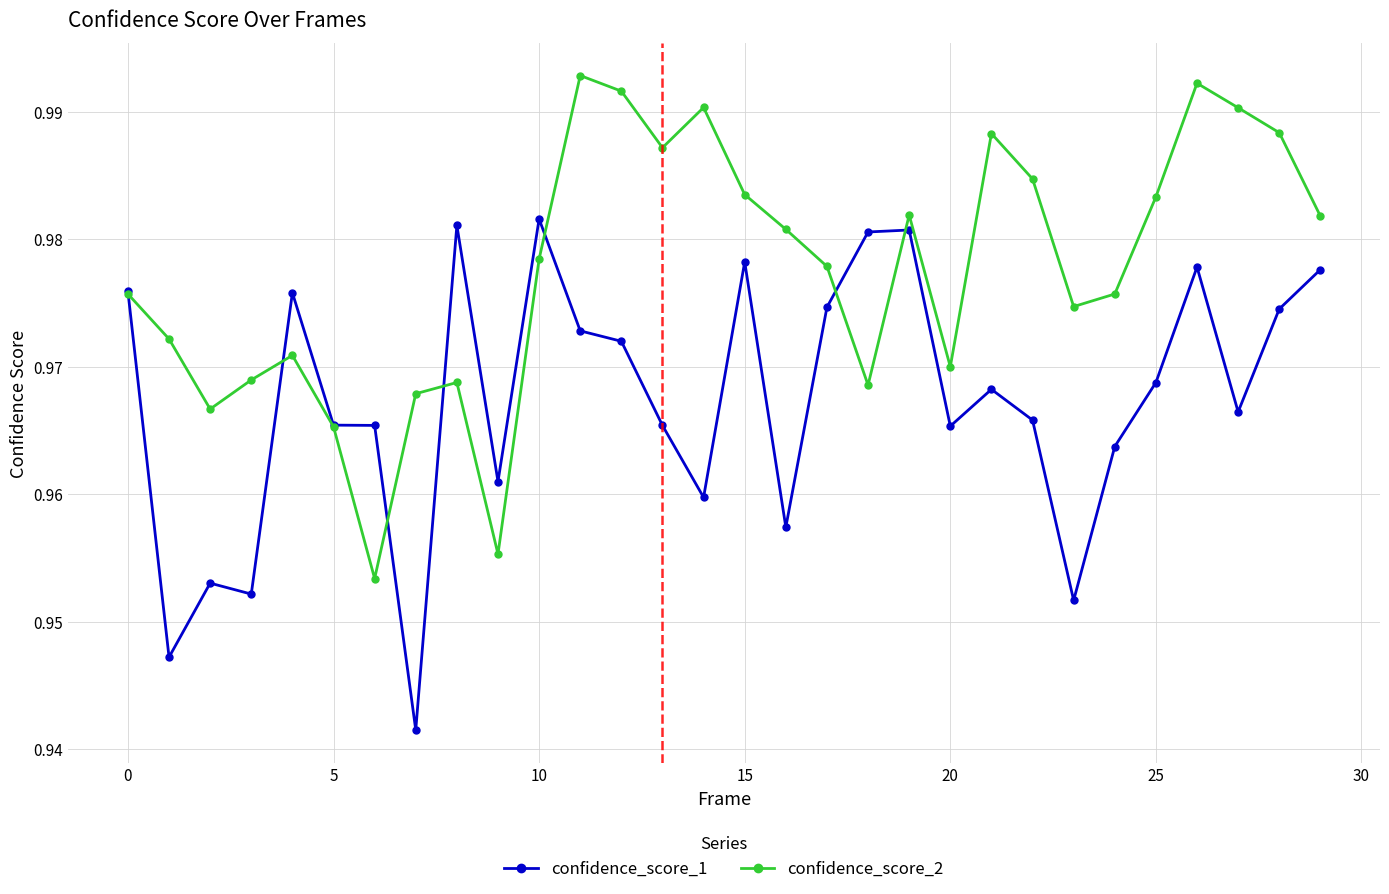

Count the confidence_score_2 values in the range 0 to 1.

30